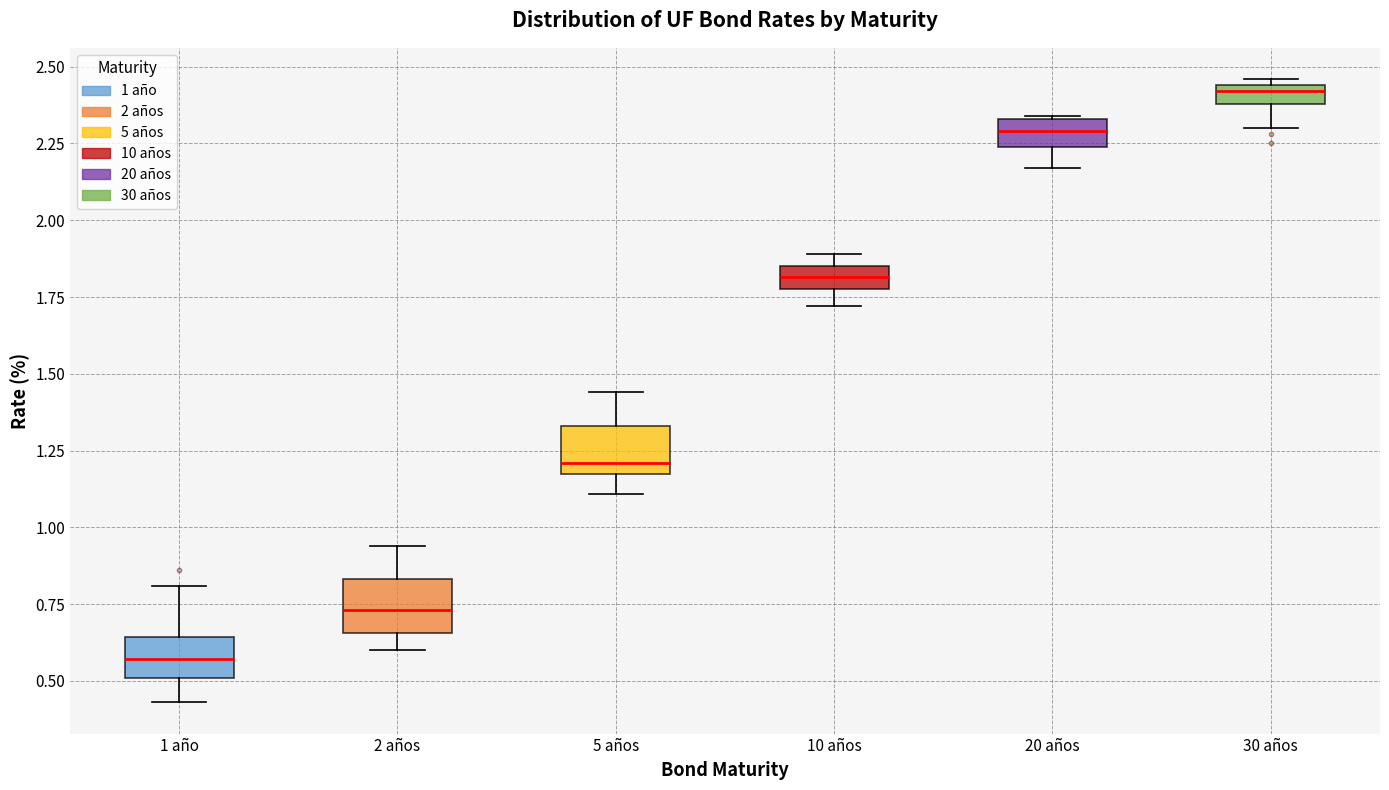

Which box's median line is the lowest?

1 año